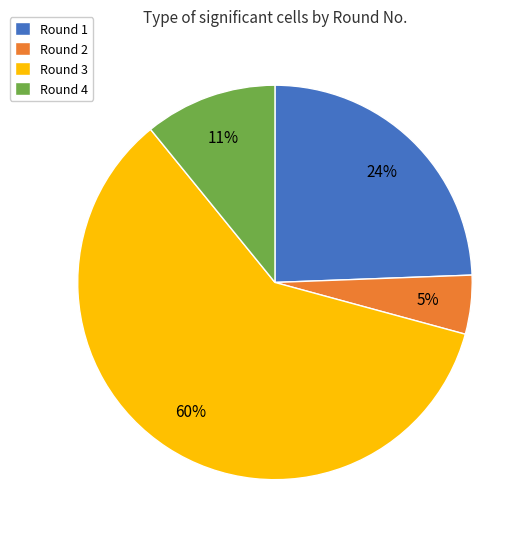

To the nearest percent, what is the average slice percentage?

25%